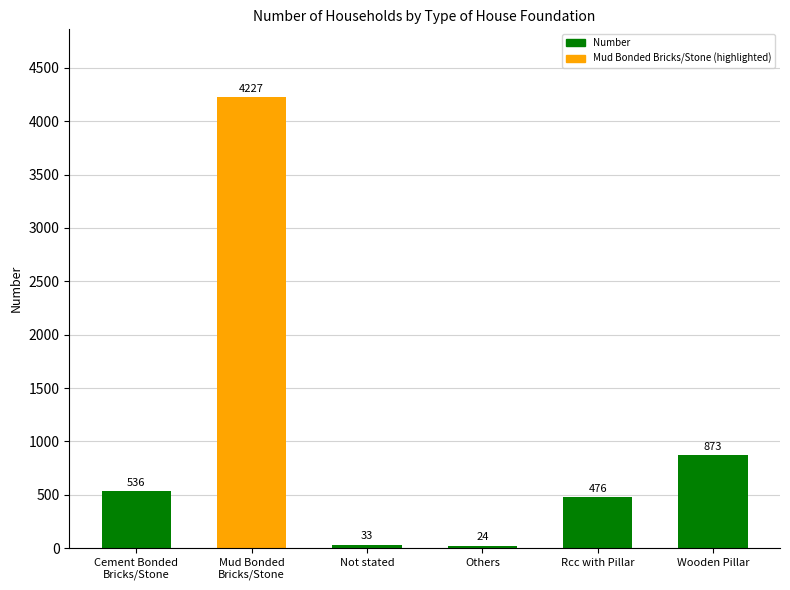

List the labels in order of value, largest first.

Mud Bonded
Bricks/Stone, Wooden Pillar, Cement Bonded
Bricks/Stone, Rcc with Pillar, Not stated, Others